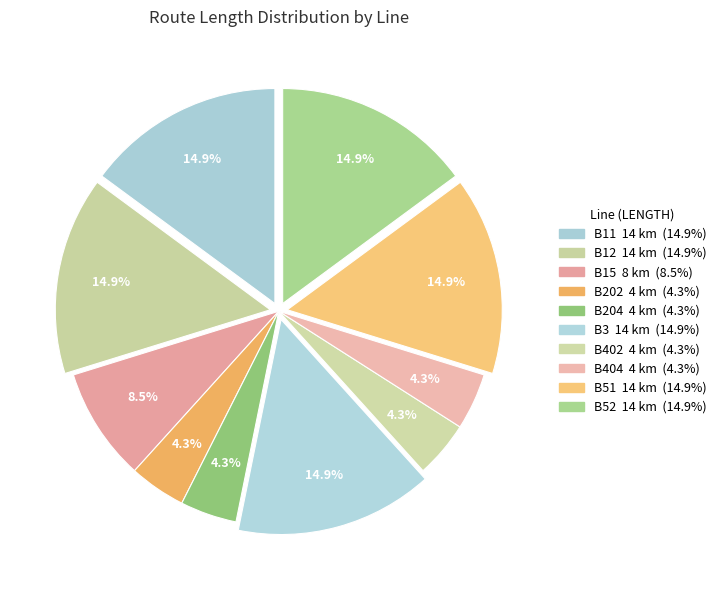

True or false: B404 accounts for 4% of the total.

True